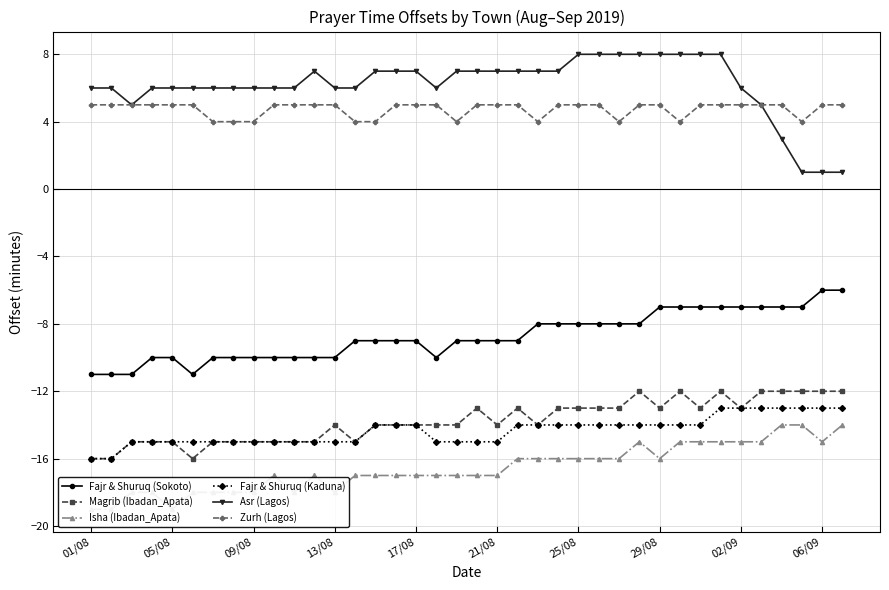

True or false: Asr (Lagos) and Fajr & Shuruq (Kaduna) cross at least once.

False